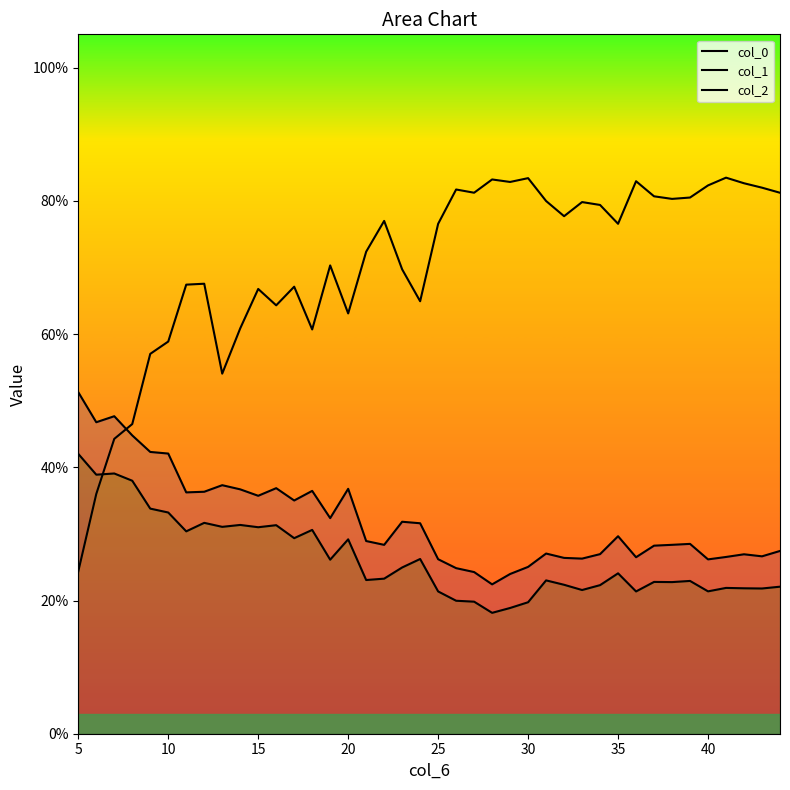

What are all the series names shown in the legend?

col_0, col_1, col_2